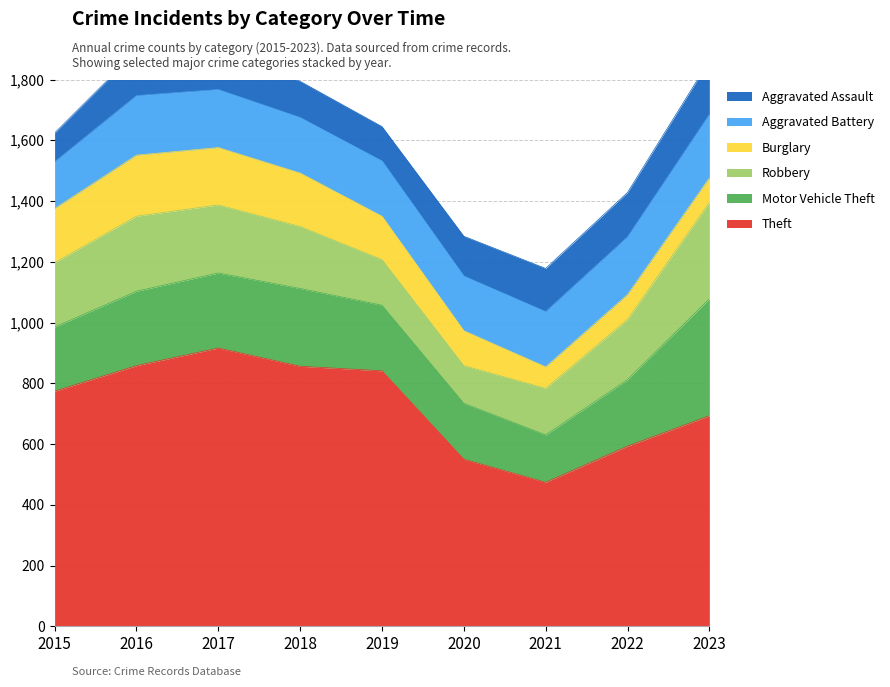

True or false: Burglary and Motor Vehicle Theft intersect in this chart.

False